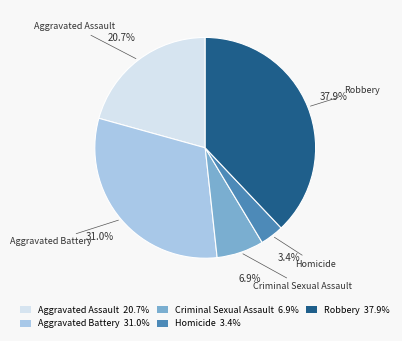

To the nearest percent, what is the difference between the Homicide and Aggravated Assault slice percentages?

17%